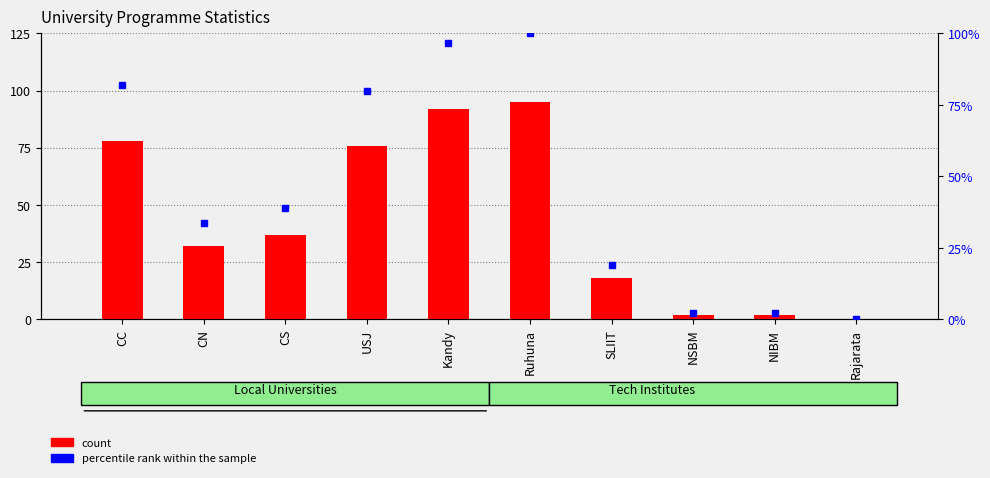

What is the sum of all percentile rank within the sample values?

454.7